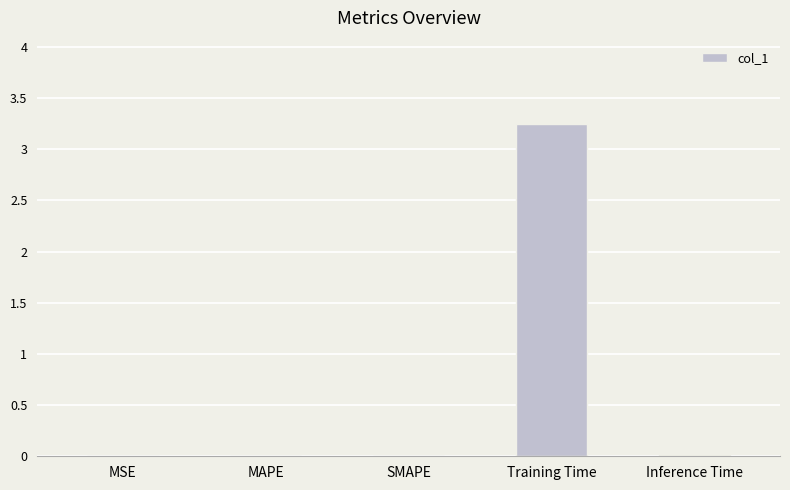

What is the average value?

0.7